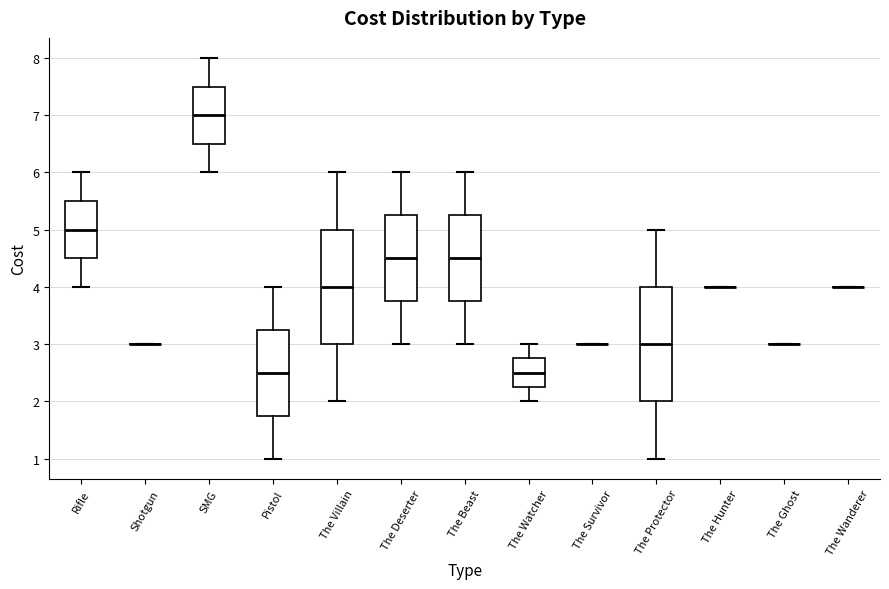

Reading left to right, read every box against the y-axis: the position of its median line, the range the box covers, and the ends of its whiskers. The values are not printed on the chart, so give them approximately, as read against the axis.

Rifle: median 5.0, box 4.5 to 5.5, whiskers 4.0 to 6.0
Shotgun: box collapsed to a line at 3.0, whiskers 3.0 to 3.0
SMG: median 7.0, box 6.5 to 7.5, whiskers 6.0 to 8.0
Pistol: median 2.5, box 1.8 to 3.3, whiskers 1.0 to 4.0
The Villain: median 4.0, box 3.0 to 5.0, whiskers 2.0 to 6.0
The Deserter: median 4.5, box 3.8 to 5.3, whiskers 3.0 to 6.0
The Beast: median 4.5, box 3.8 to 5.3, whiskers 3.0 to 6.0
The Watcher: median 2.5, box 2.3 to 2.8, whiskers 2.0 to 3.0
The Survivor: box collapsed to a line at 3.0, whiskers 3.0 to 3.0
The Protector: median 3.0, box 2.0 to 4.0, whiskers 1.0 to 5.0
The Hunter: box collapsed to a line at 4.0, whiskers 4.0 to 4.0
The Ghost: box collapsed to a line at 3.0, whiskers 3.0 to 3.0
The Wanderer: box collapsed to a line at 4.0, whiskers 4.0 to 4.0